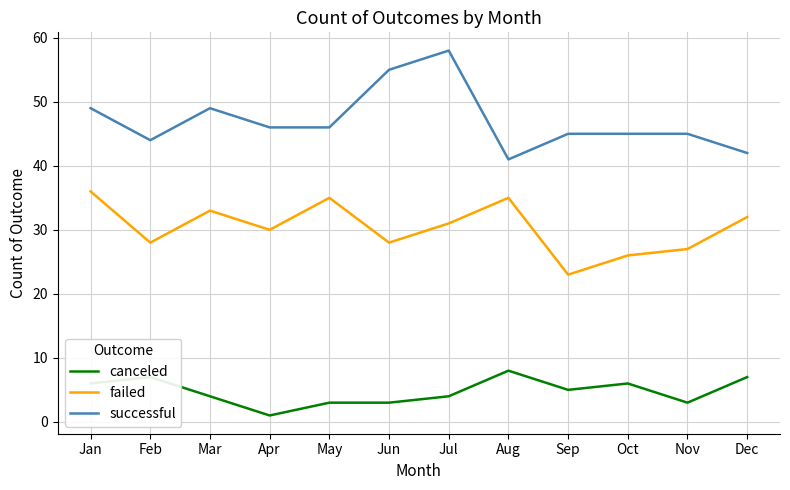

What is the difference between the failed values at Jan and Sep?

13